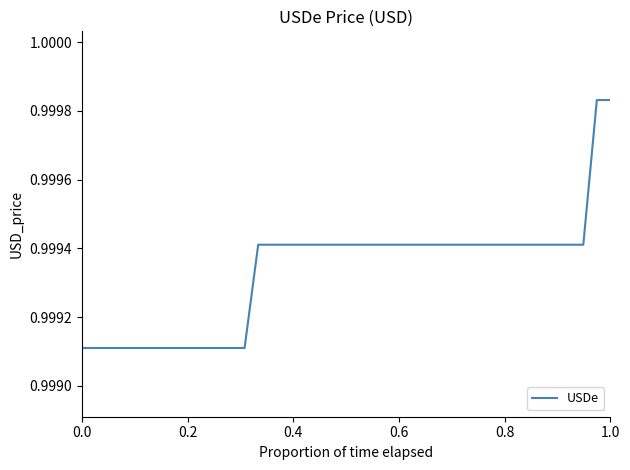

Does the chart display data point markers on the line(s)?

No